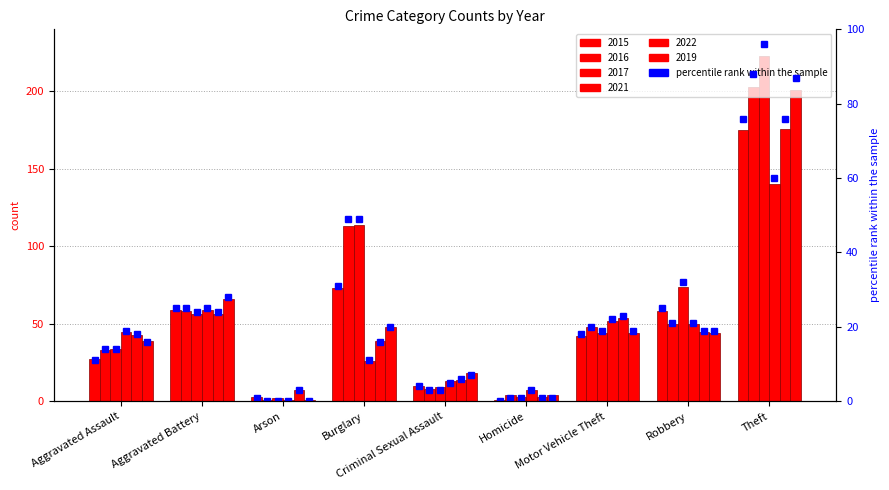

Is the value of 2021 pct at Theft greater than the value of 2016 pct at Burglary?

Yes